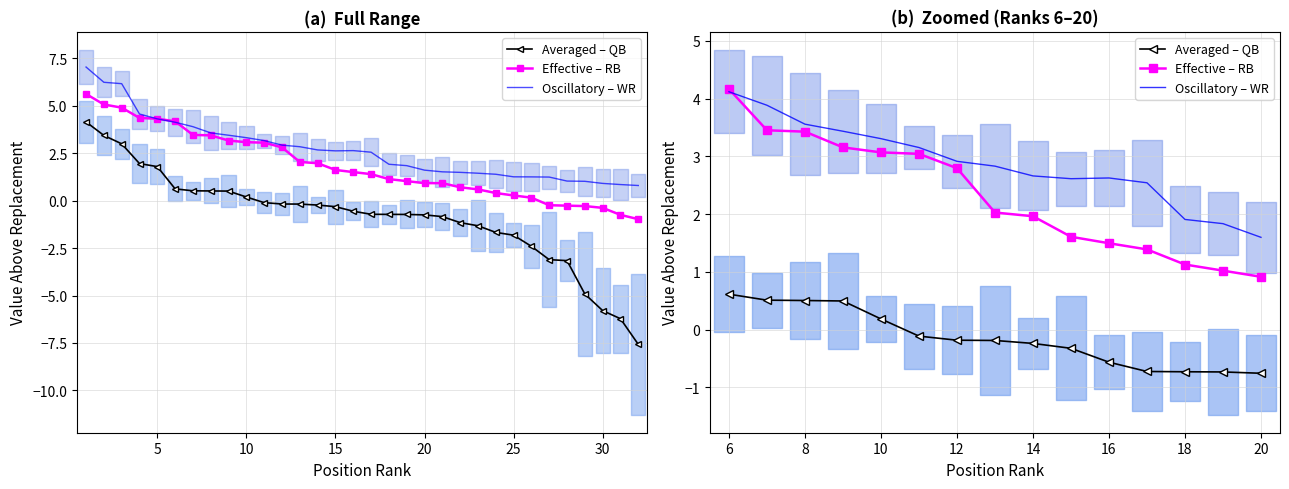

What is the difference between the highest and lowest values at 25?

3.3